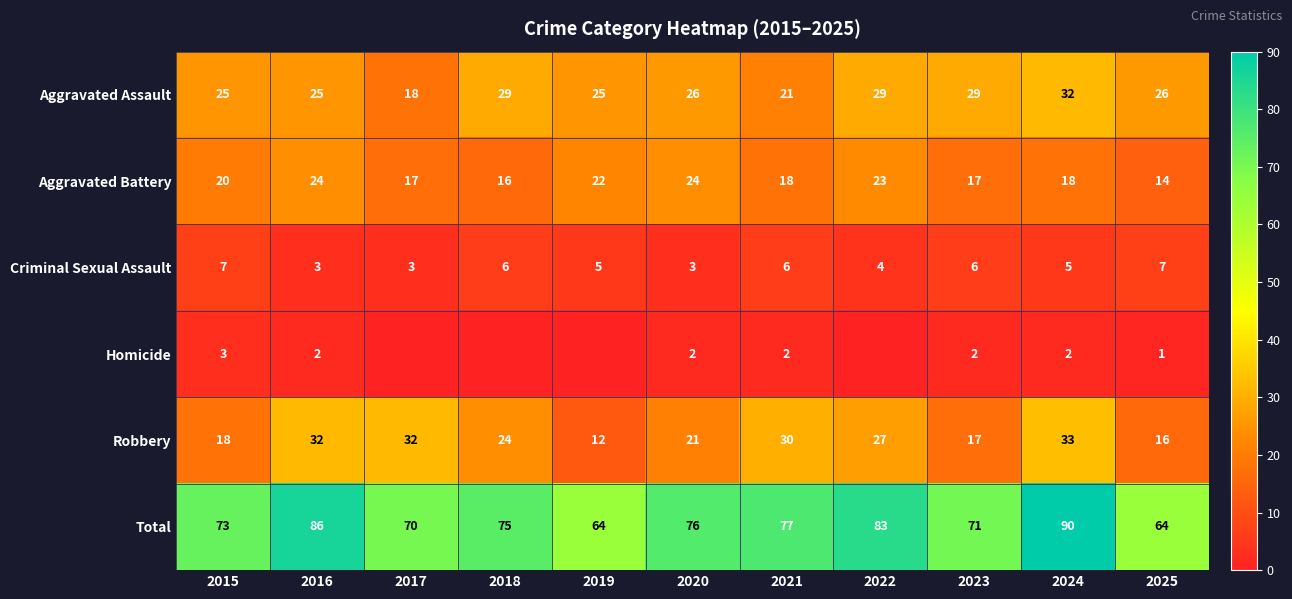

Is it true that Aggravated Battery equals 14 at 2025?

True